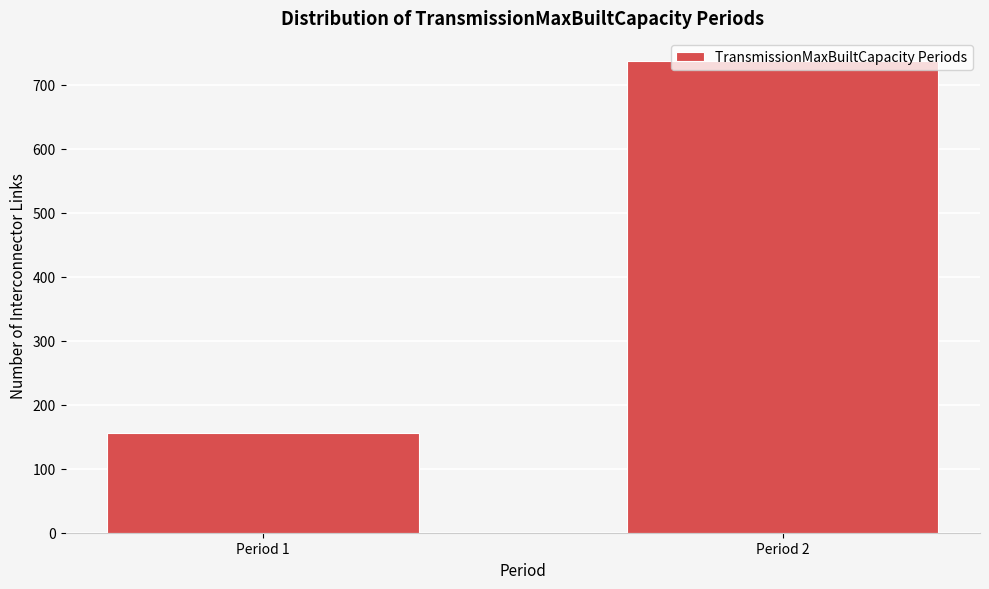

What is the change in value from Period 1 to Period 2?

+580